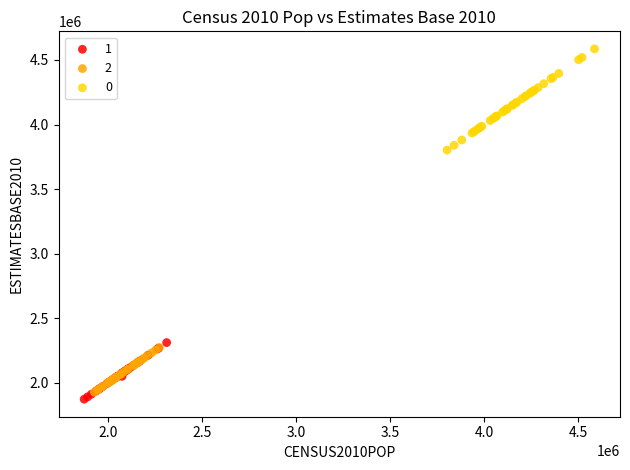

What are all the series names shown in the legend?

1, 2, 0